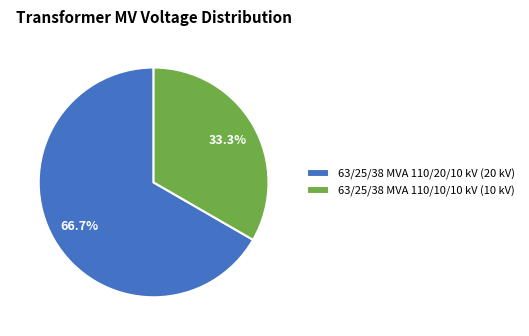

What percentage is NOT represented by 63/25/38 MVA 110/10/10 kV?

66.7%